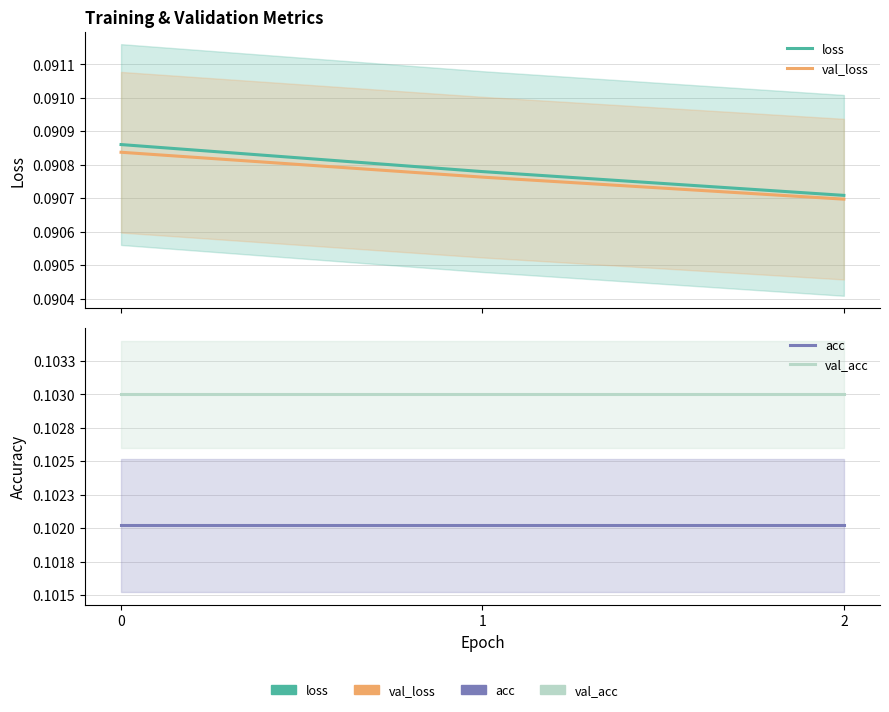

What is the value of the val_loss point at the 1st from the left?

0.1